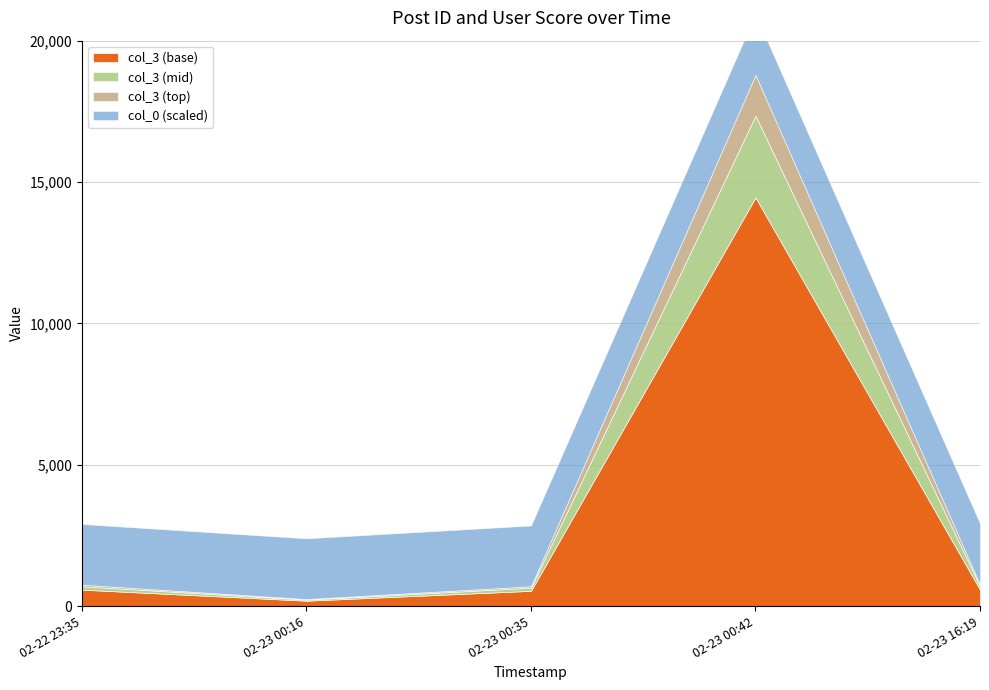

Does the chart display data point markers on the line(s)?

No